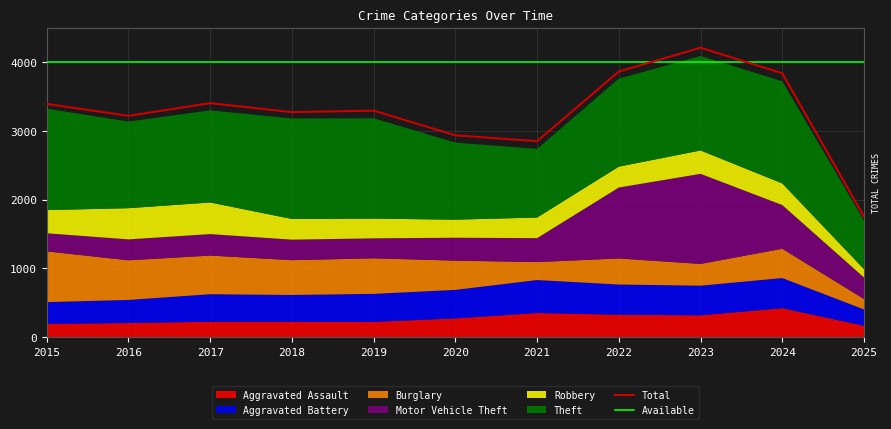

Where is the first local minimum for Total?

2016